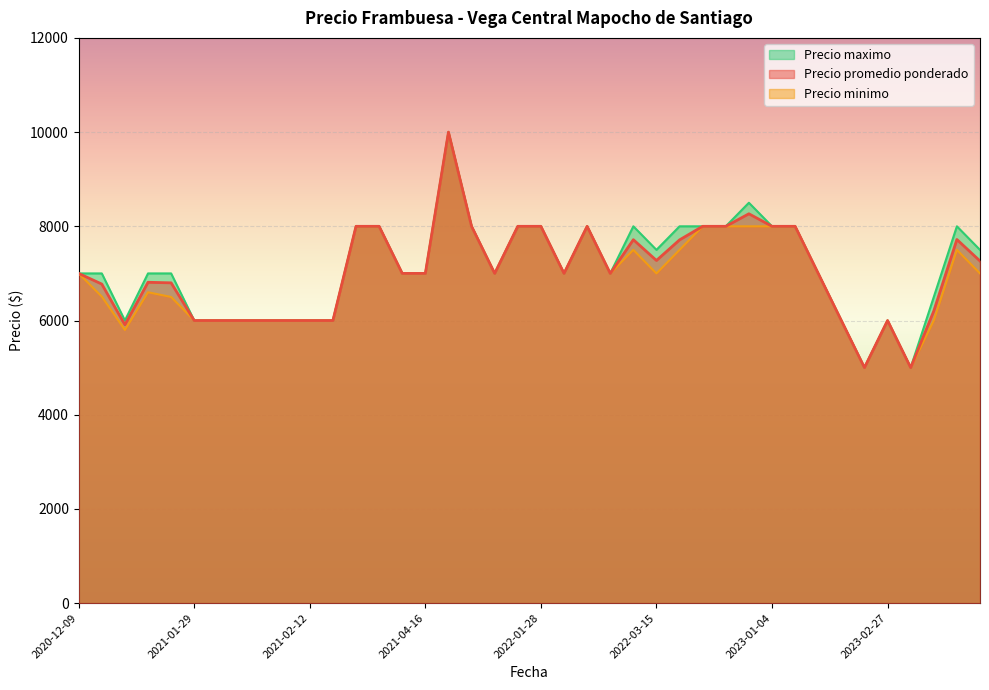

Rank the series at 2021-02-10 from highest to lowest value.

Precio promedio ponderado, Precio minimo, Precio maximo